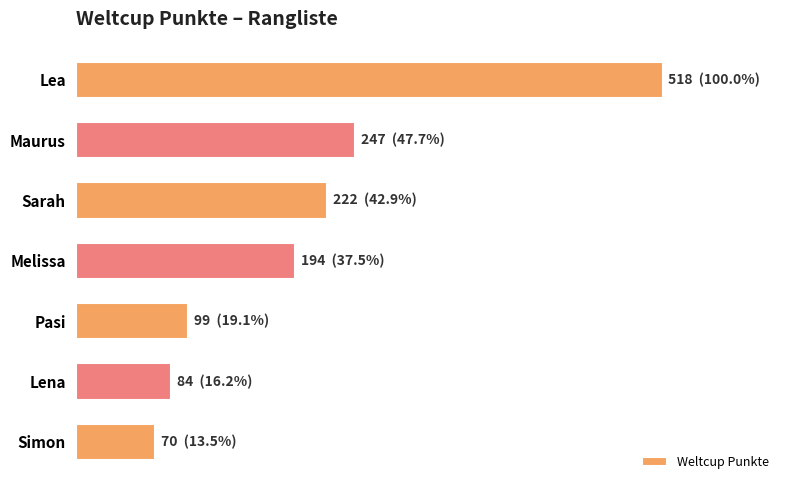

Does the chart contain any negative values?

No